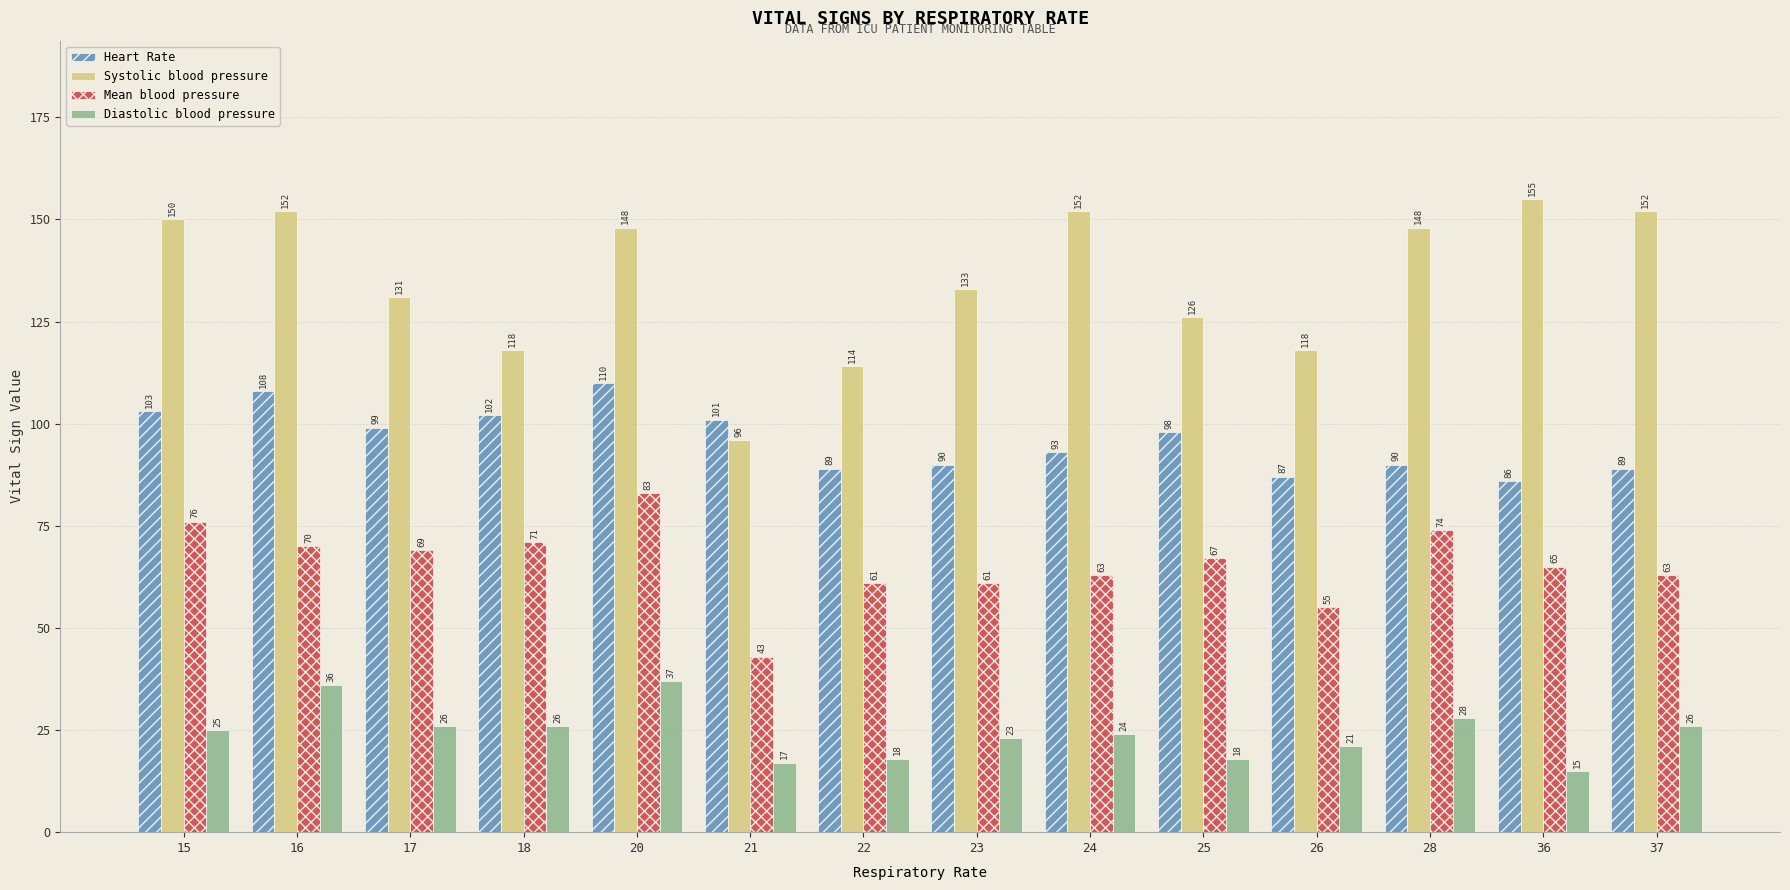

Rank the series by their average value, from lowest to highest.

Diastolic blood pressure, Mean blood pressure, Heart Rate, Systolic blood pressure